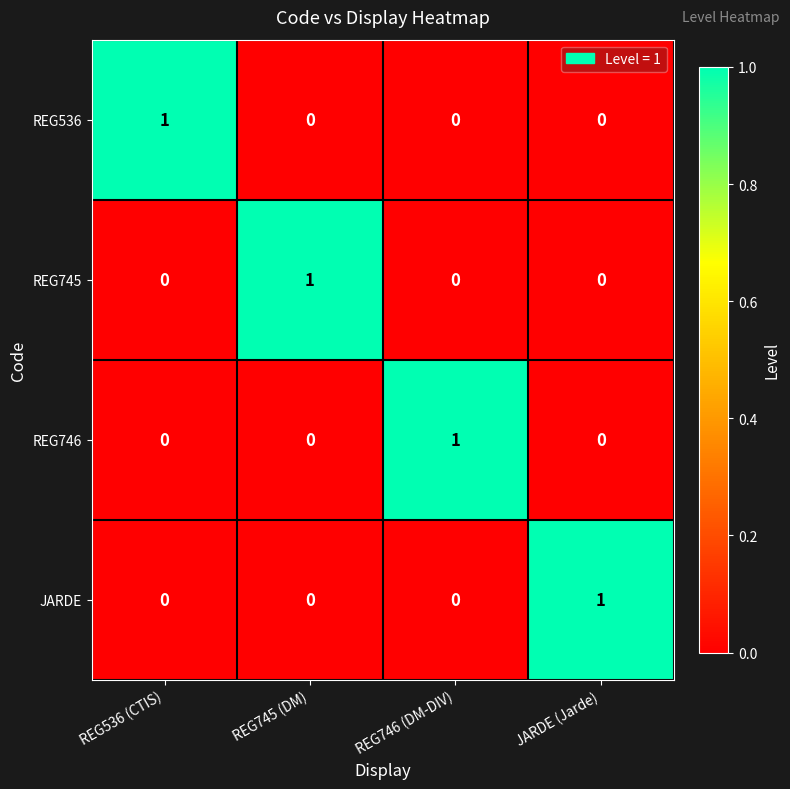

At how many categories does at least one series exceed 0?

4